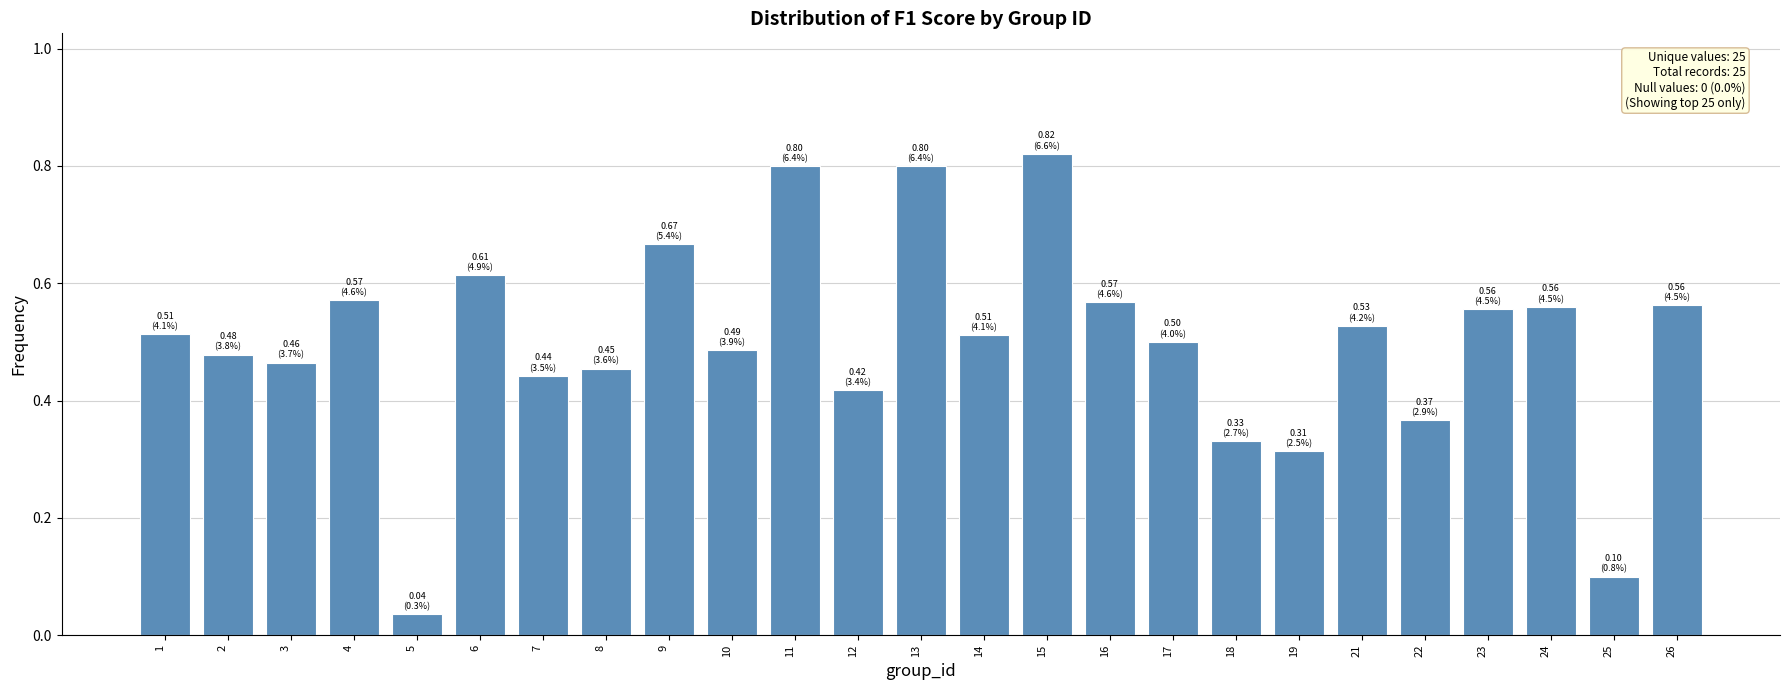

Which label corresponds to the largest value in the chart?

15